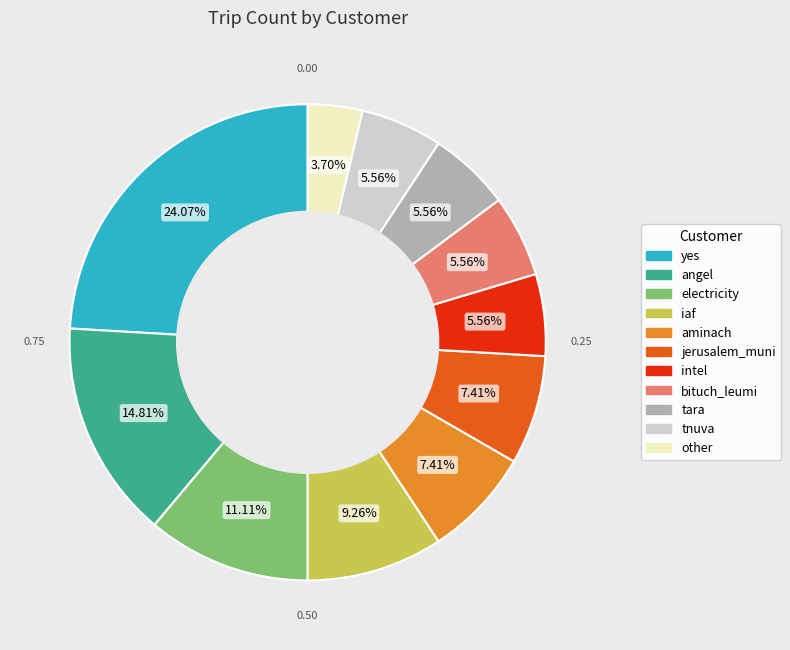

To the nearest percent, what is the average slice percentage?

9%